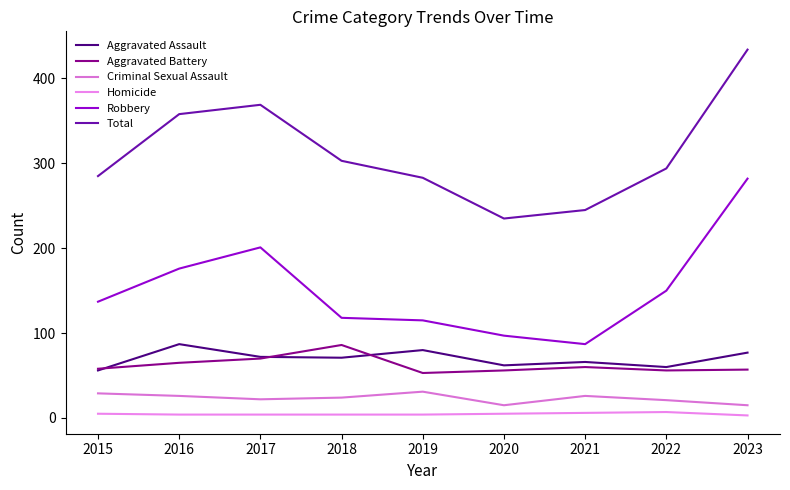

Where does the Aggravated Assault series first go above 71?

2016